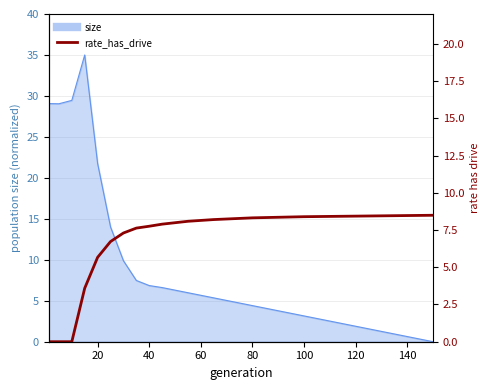

Does the chart have visible grid lines?

Yes